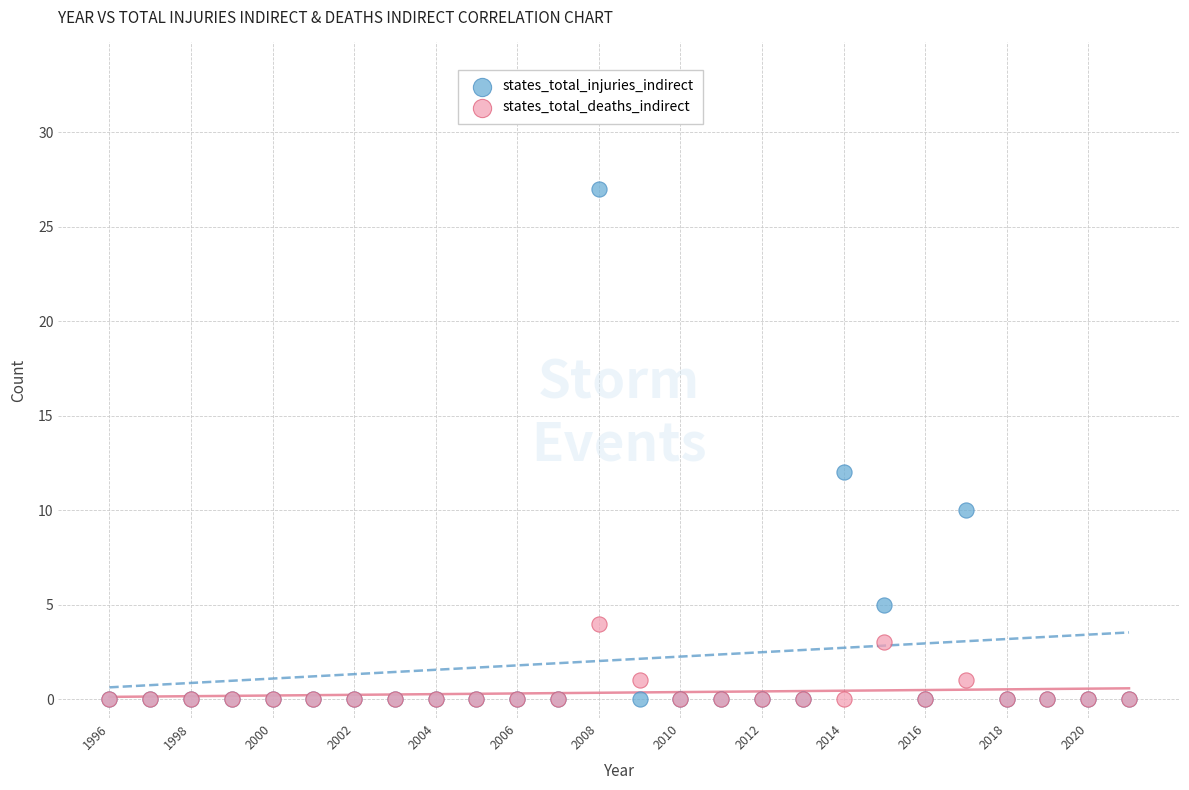

Which series reaches the maximum Y coordinate?

states_total_injuries_indirect